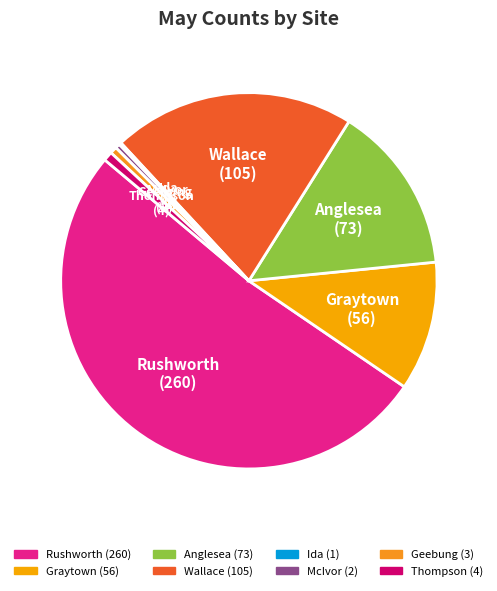

Which category has the biggest portion of the pie?

Rushworth